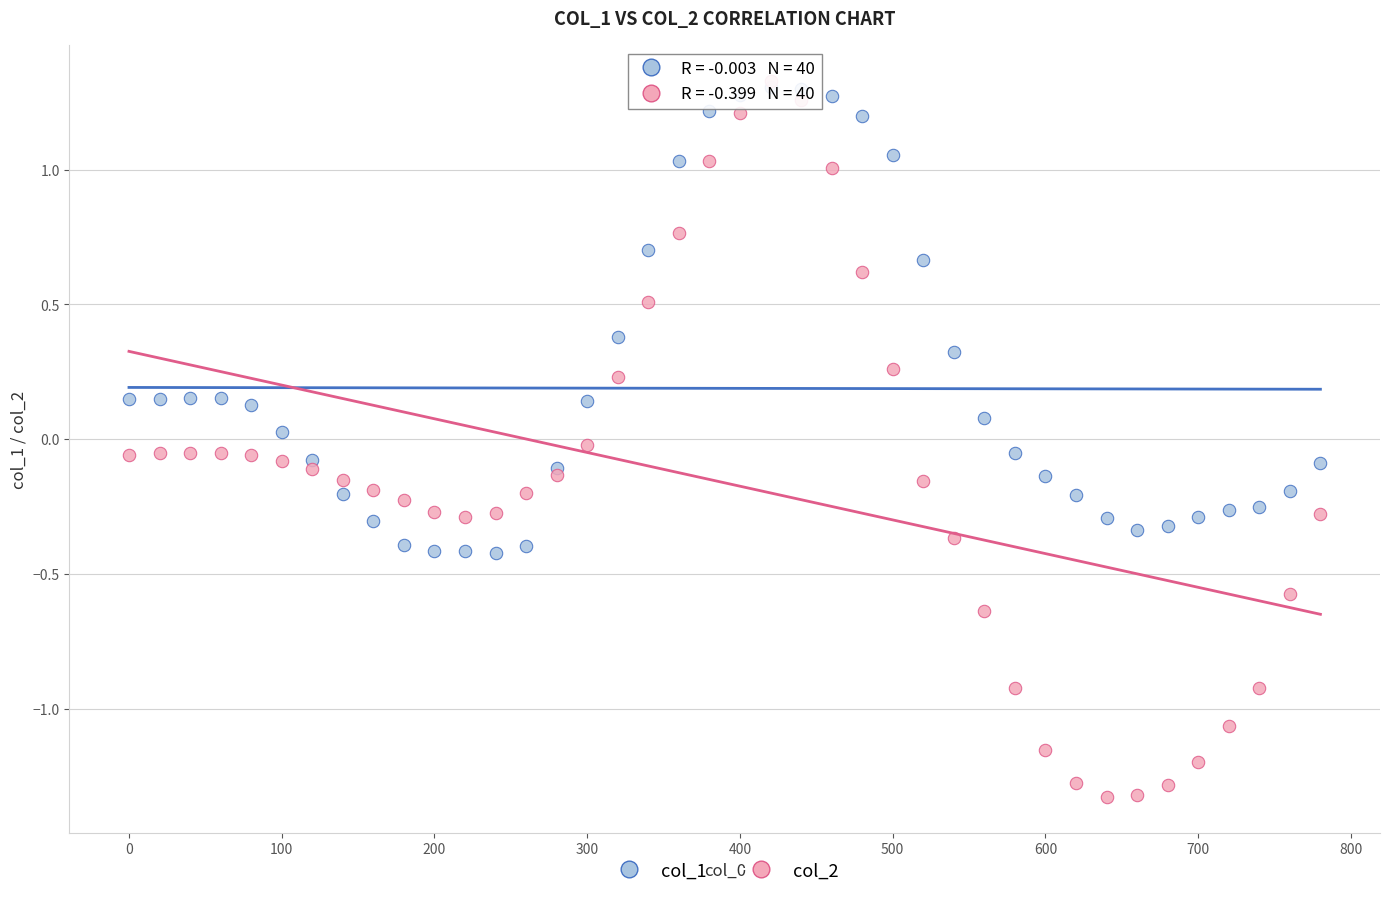

Which series contains the lowest Y value?

col_2